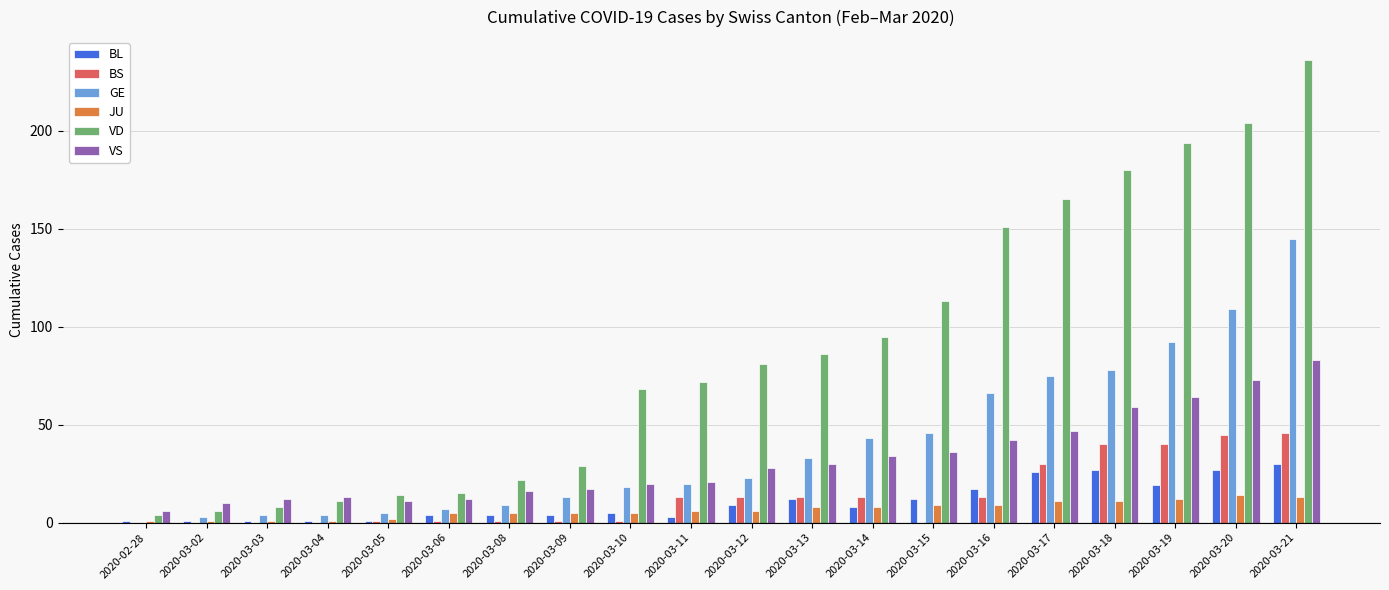

What is the sum of the JU values at 2020-03-17 and 2020-03-20?

25